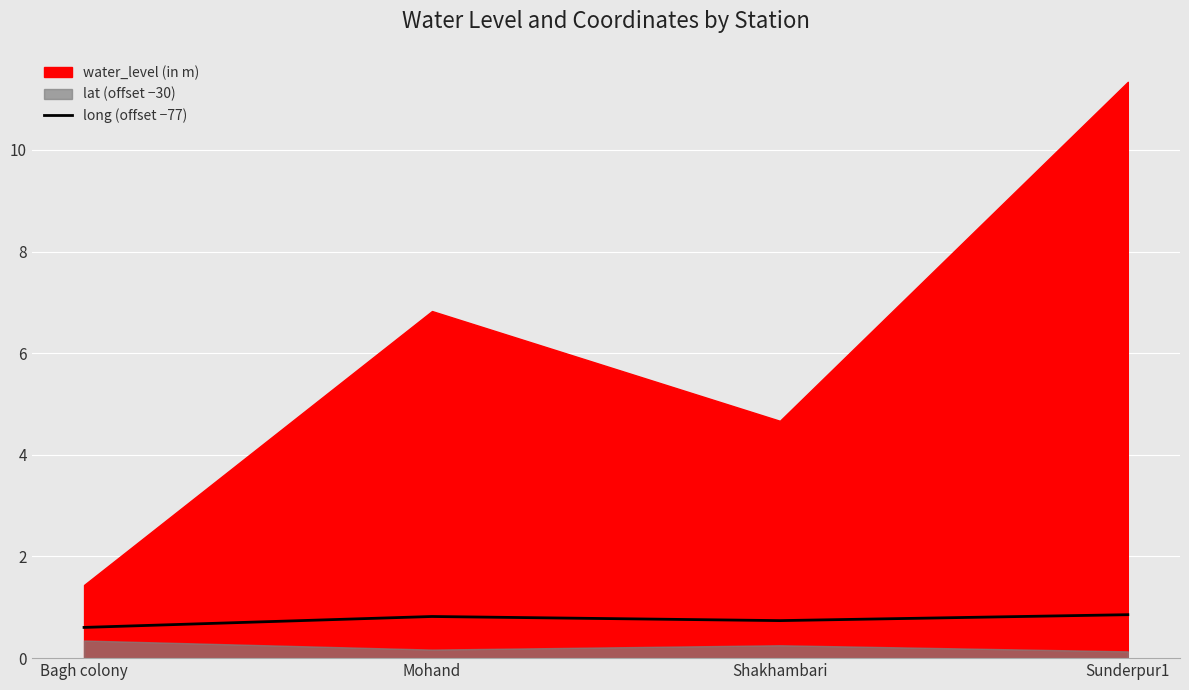

Is it true that long (offset −77) equals 0.7 at Shakhambari?

True